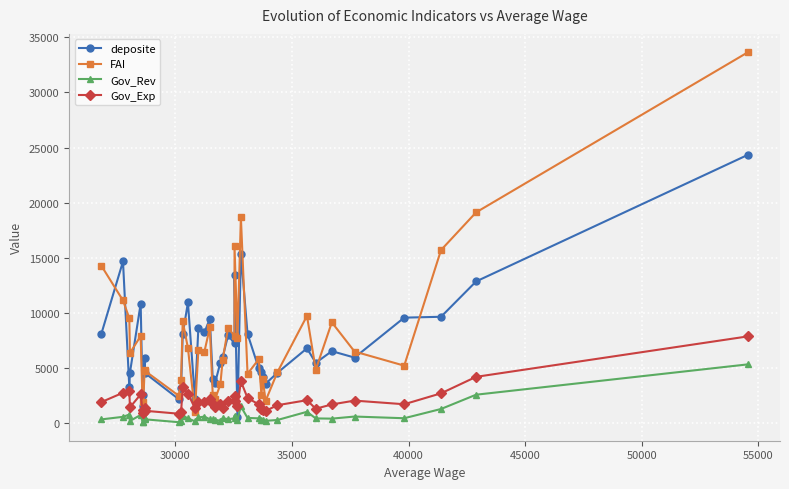

What is the total value across all series at 35000?

16519.6